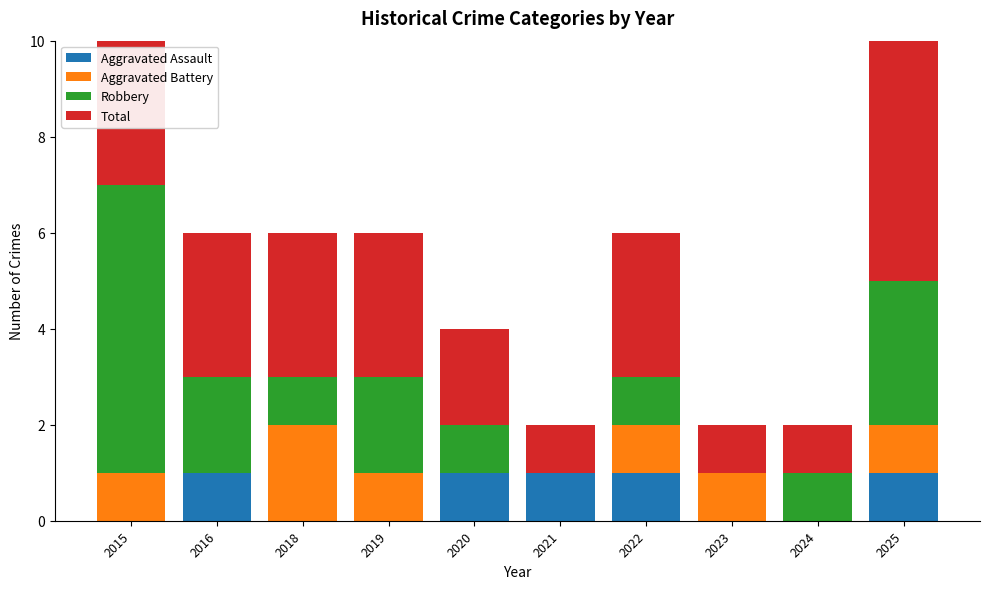

What is the maximum value for Robbery?

6